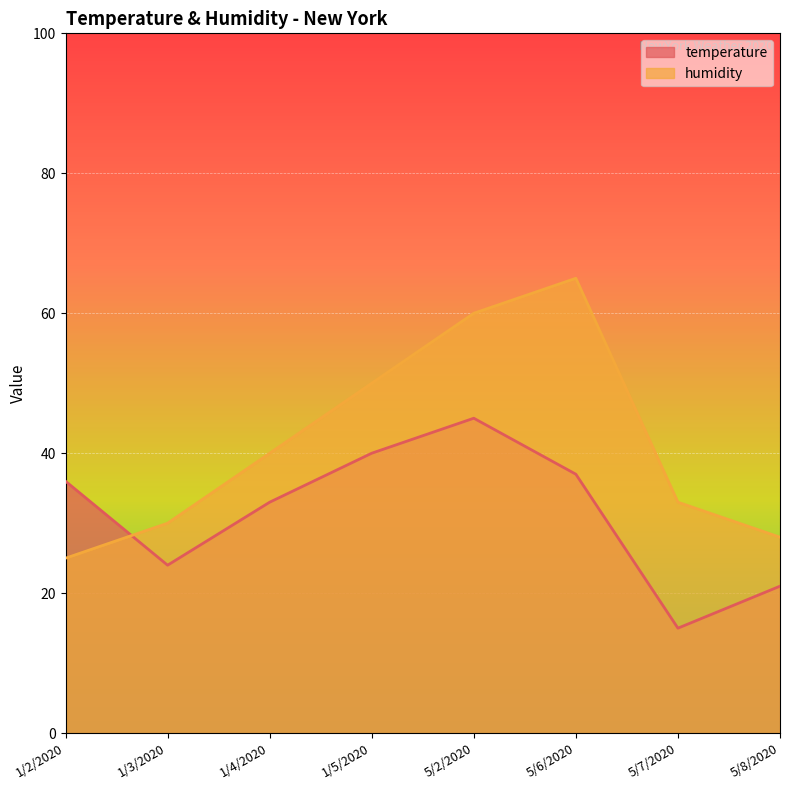

How many interior local peaks does the temperature series have?

1